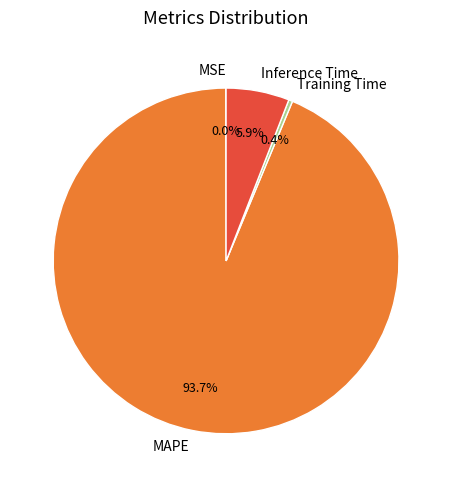

To the nearest percent, what is the difference between the largest and smallest slice percentages?

94%